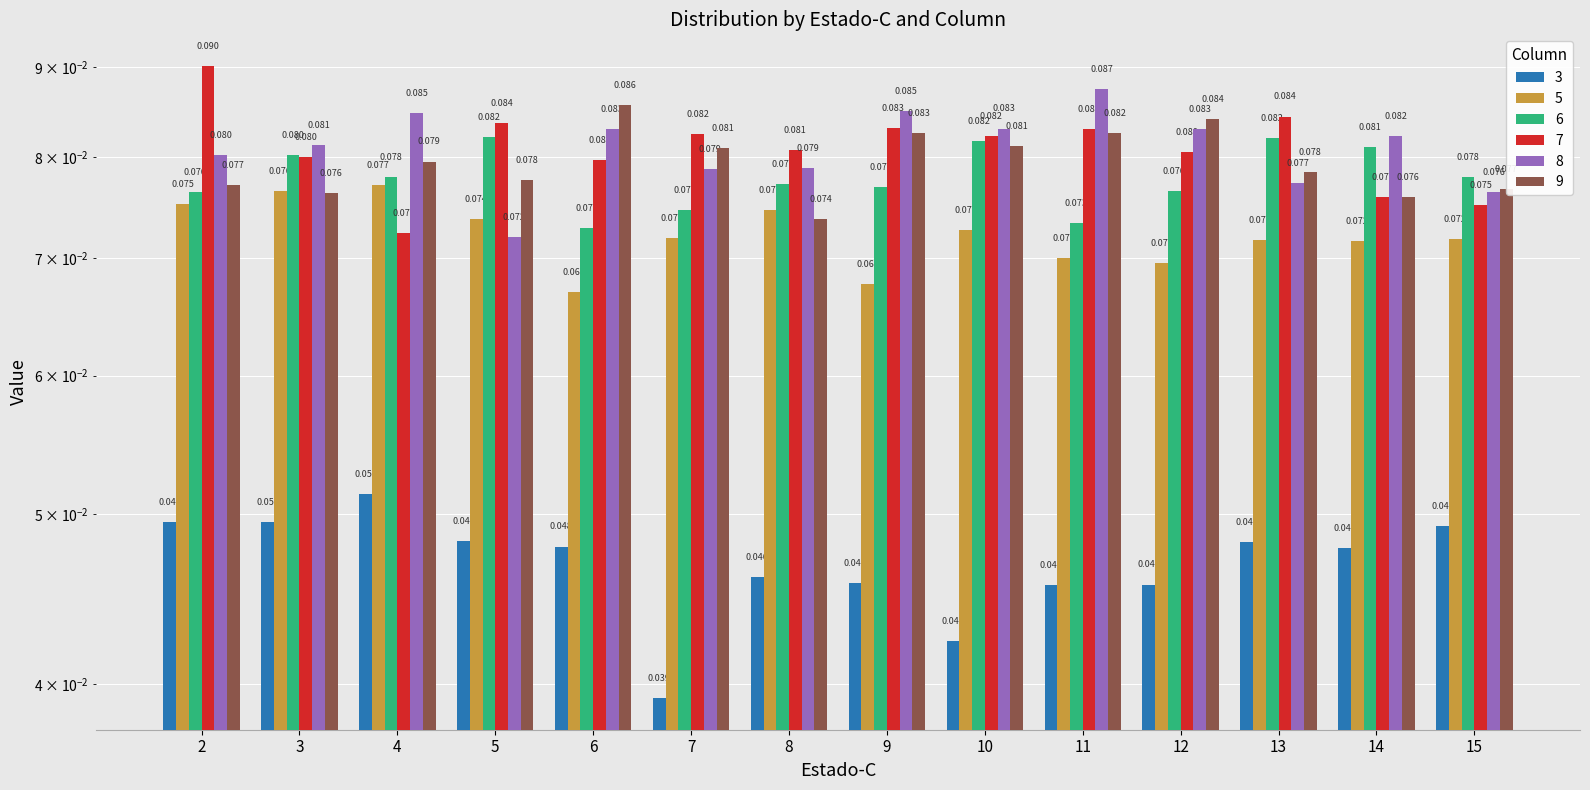

The 7 series shows 0.1 at 12. True or false?

False